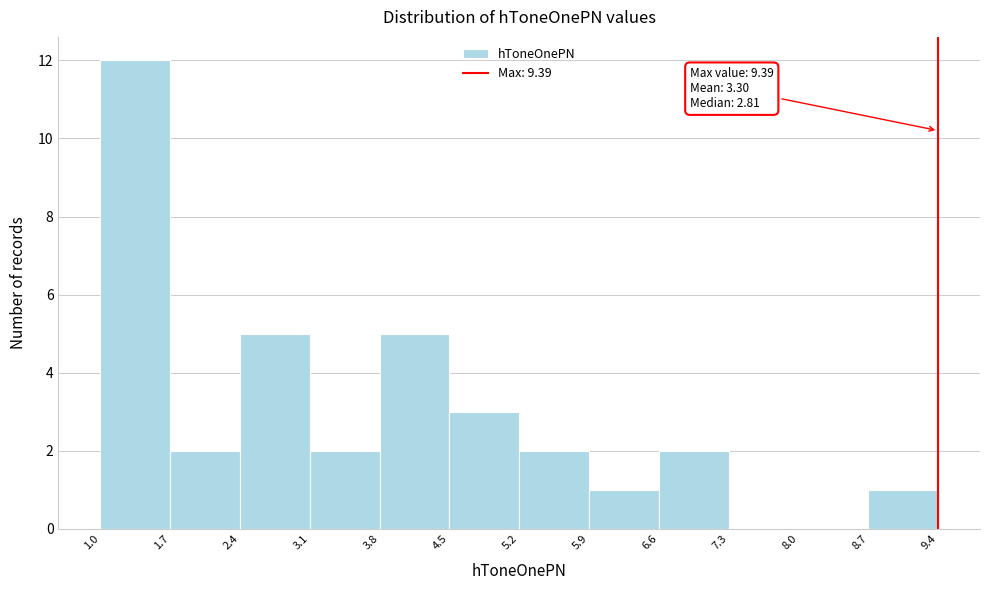

Which range on the x-axis has the tallest bar?

1.0 to 1.7